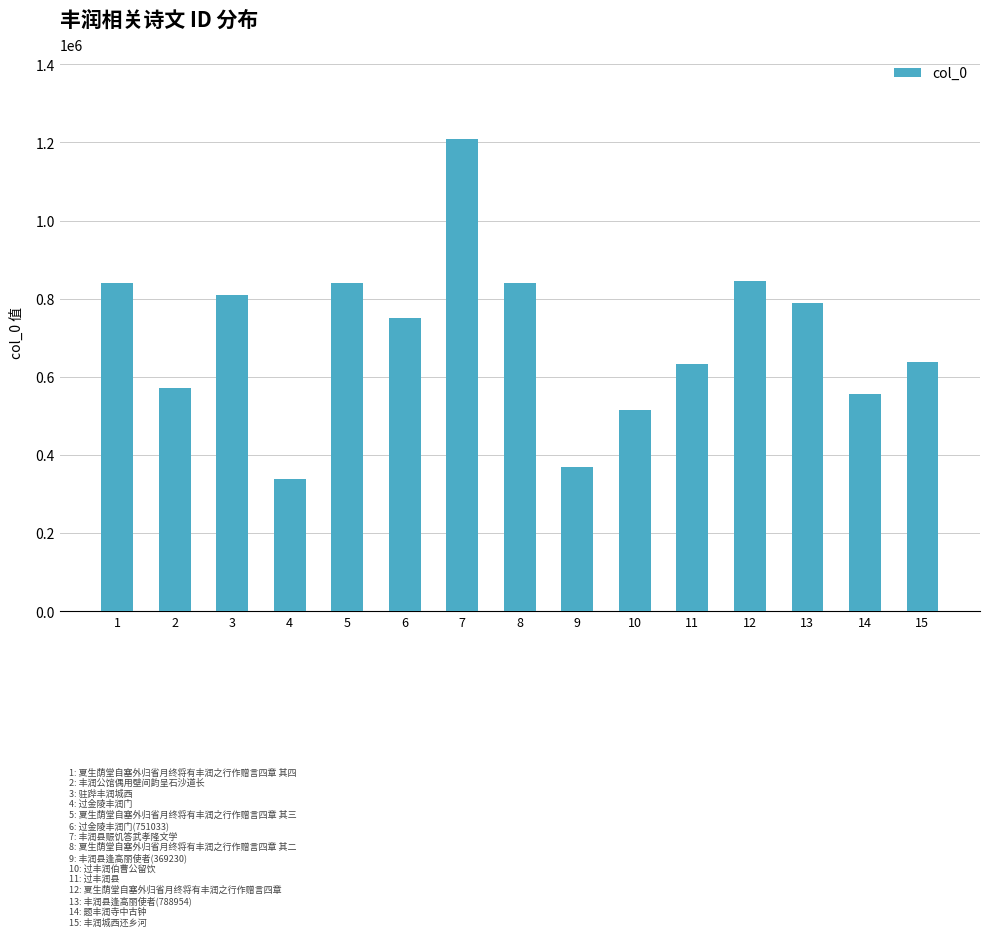

What is the sum of the values at 7 and 13?

1997916